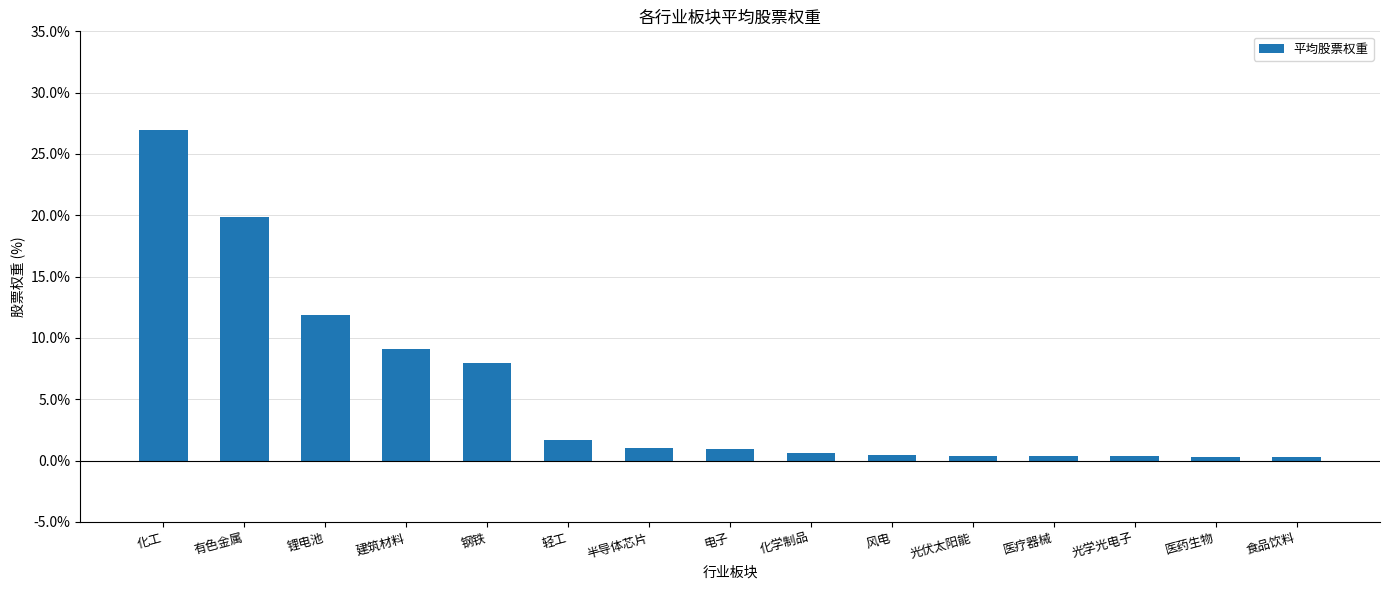

Are the bars grouped side by side (vs. stacked)?

No